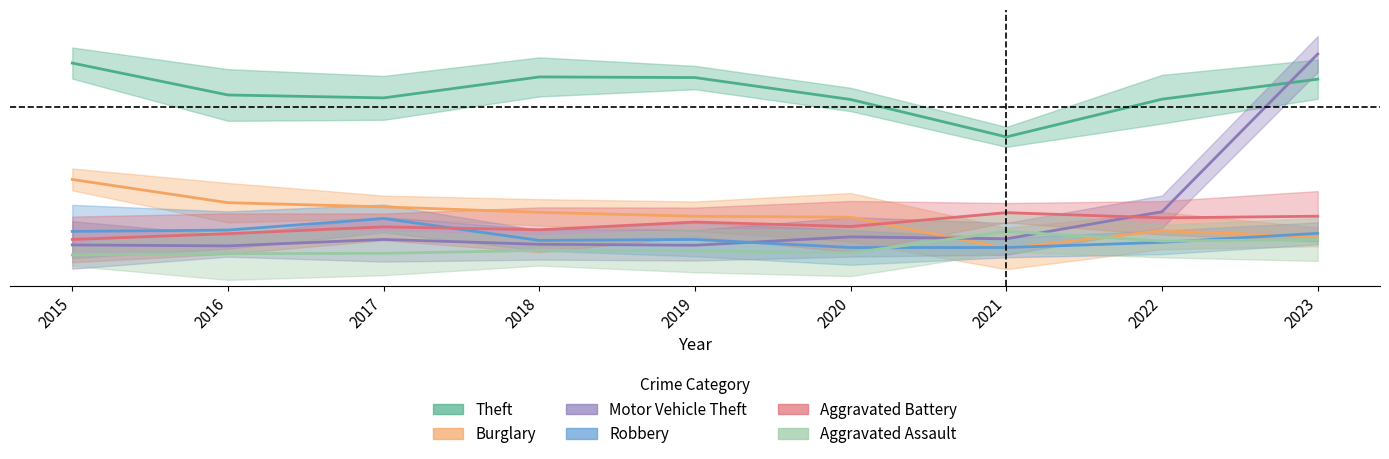

How many distinct data groups are displayed?

6